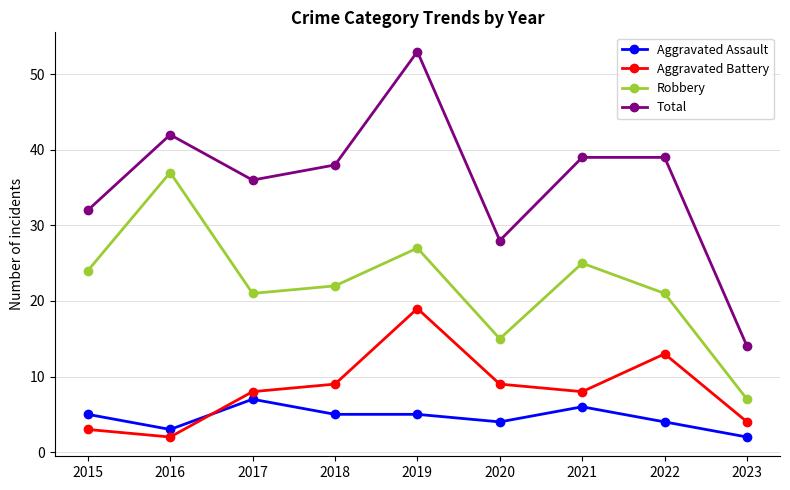

What is the spread (max minus min) of values at 2016?

40